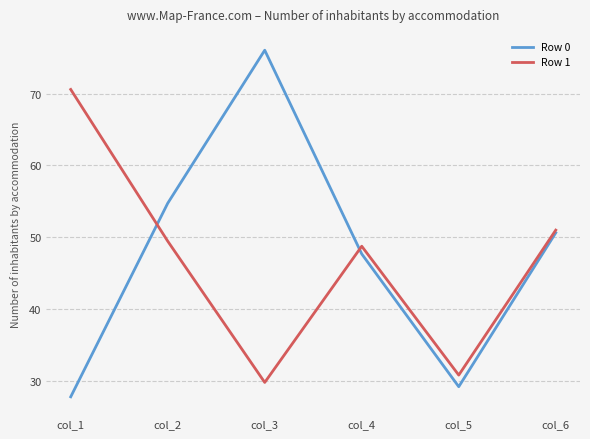

The Row 0 series shows 29.2 at col_5. True or false?

True